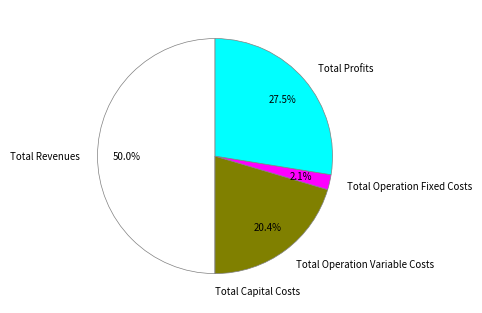

What is the ratio of the value at Total Revenues to the value at Total Operation Variable Costs?

2.5